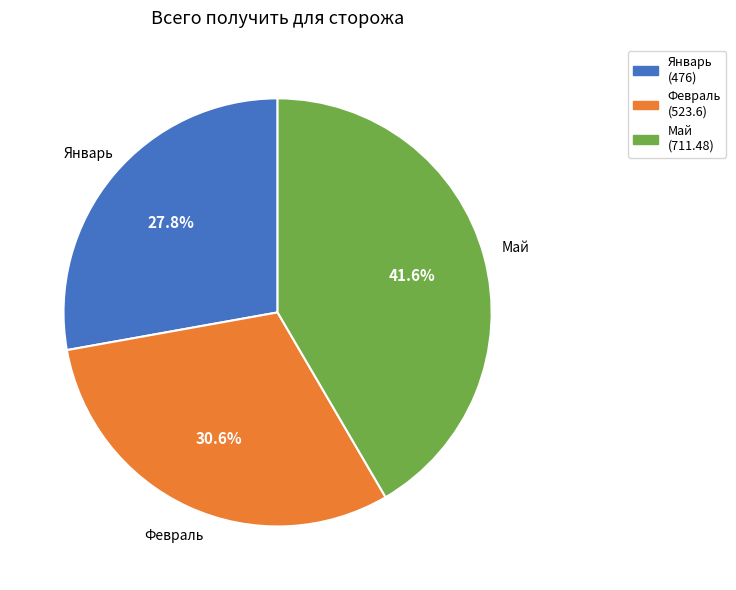

Rank the categories by value from highest to lowest.

Май, Февраль, Январь